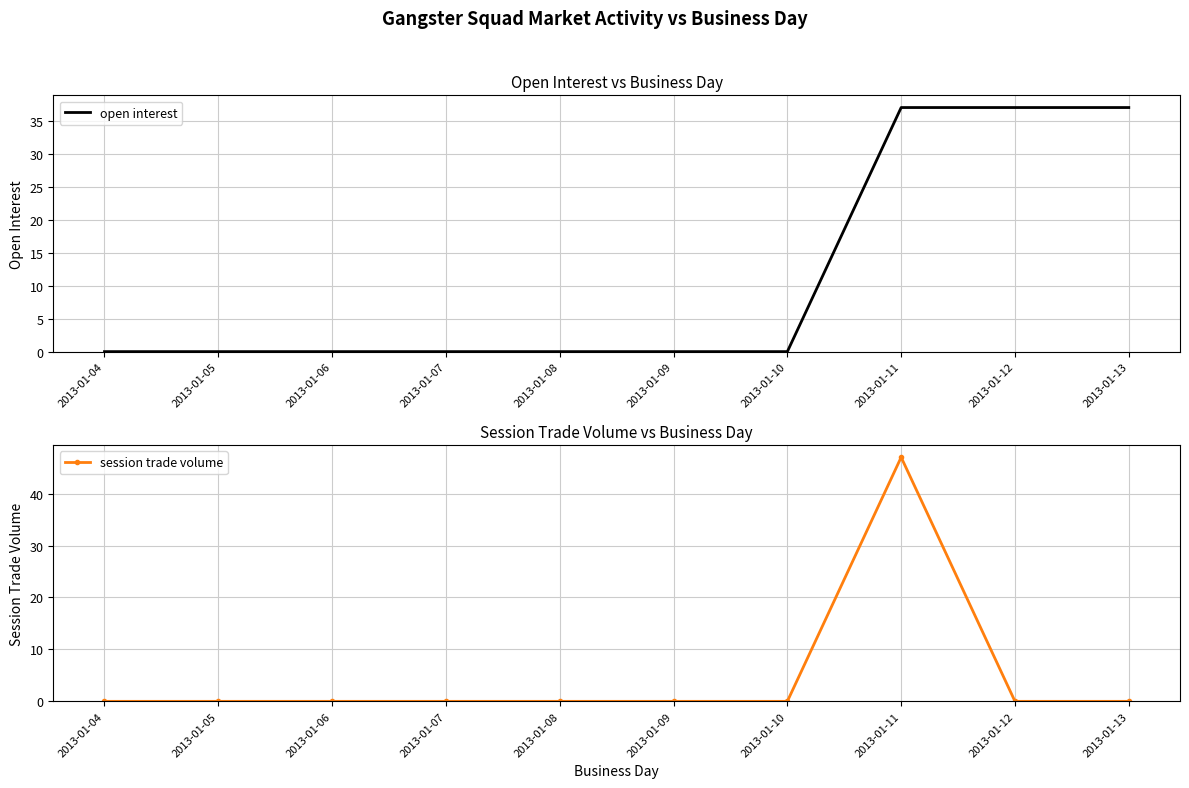

List the labels in order of open interest value, largest first.

2013-01-11, 2013-01-12, 2013-01-13, 2013-01-04, 2013-01-05, 2013-01-06, 2013-01-07, 2013-01-08, 2013-01-09, 2013-01-10